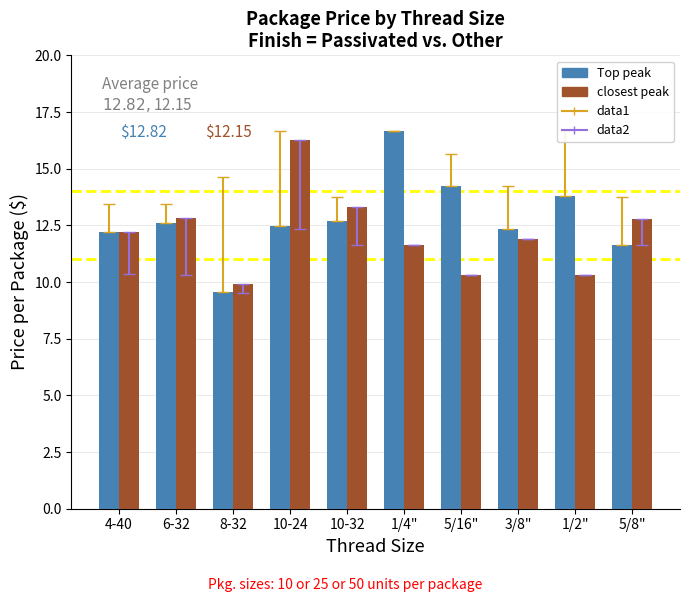

At which category does the chart reach its peak across all series?

1/4"